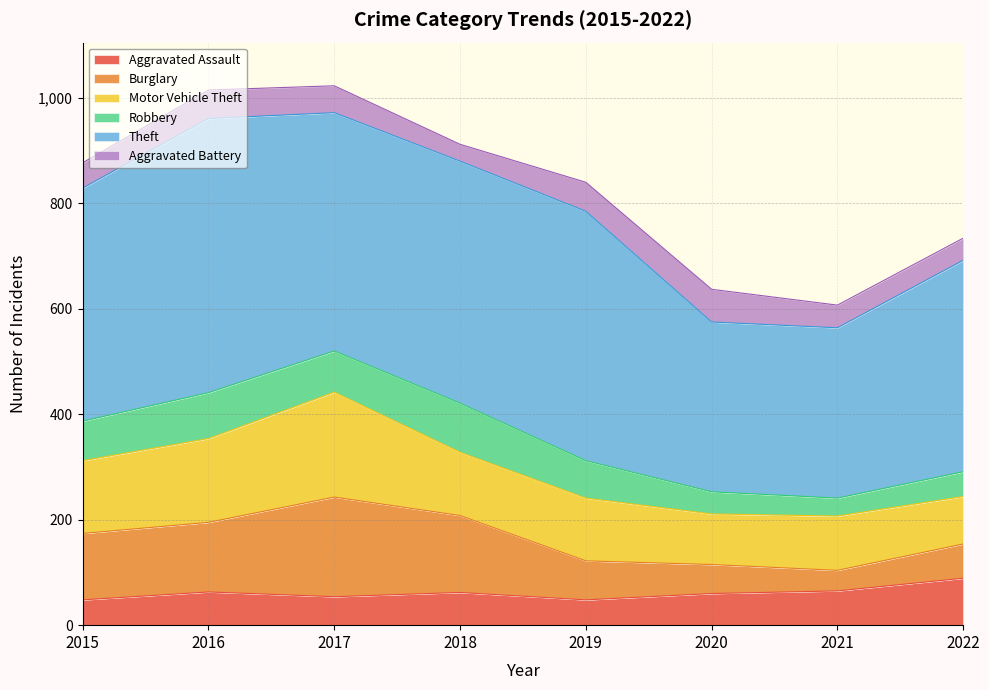

At which label is Theft closest to 421?

2022